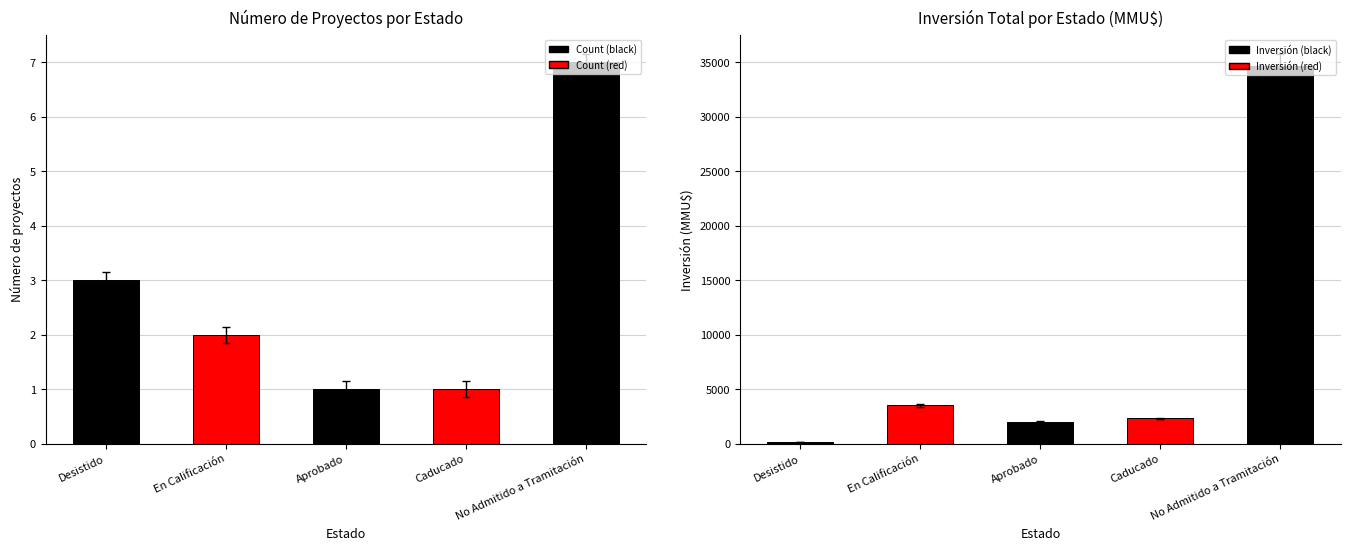

Which series has the largest range (max minus min)?

Total Inversión (MMU$)